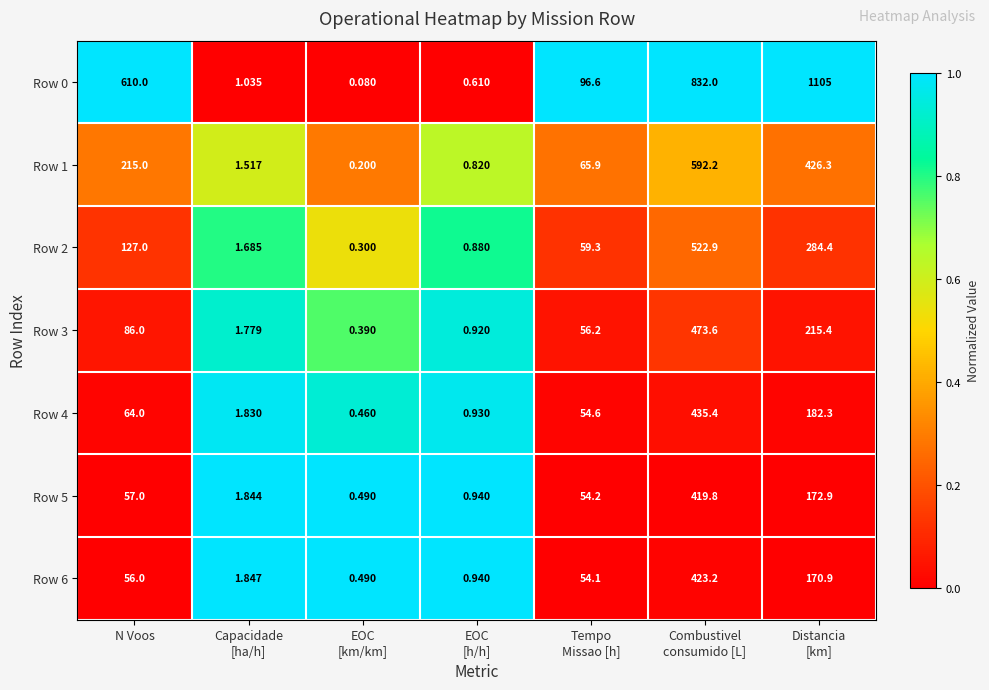

What is the difference between the highest and lowest values at Distancia
[km]?

934.1